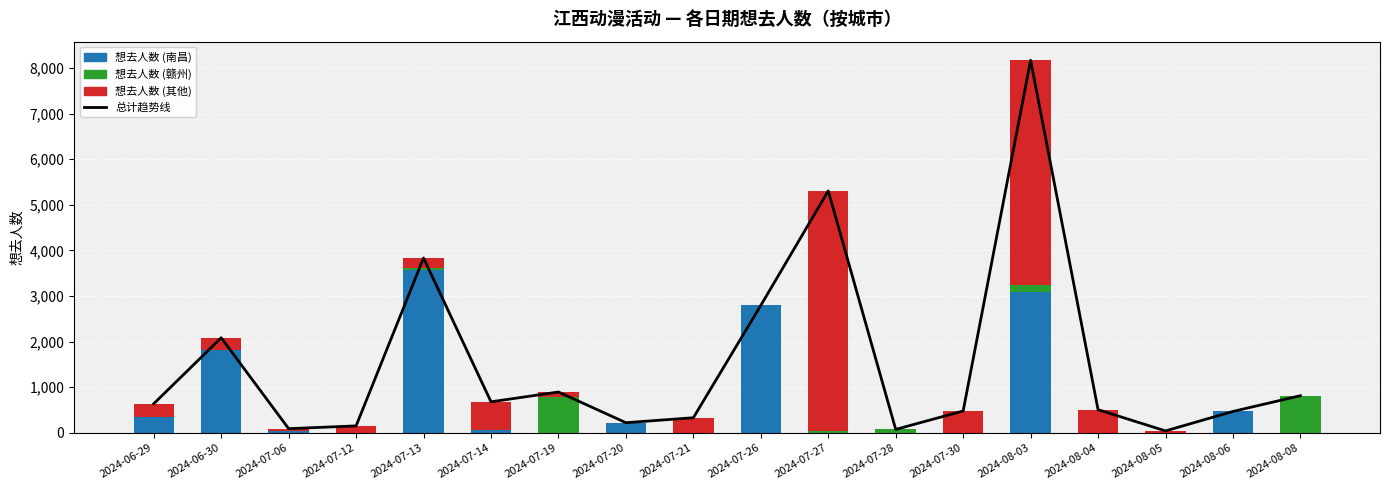

Rank the series by their maximum value, from lowest to highest.

想去人数 (赣州), 想去人数 (南昌), 想去人数 (其他), 总计趋势线